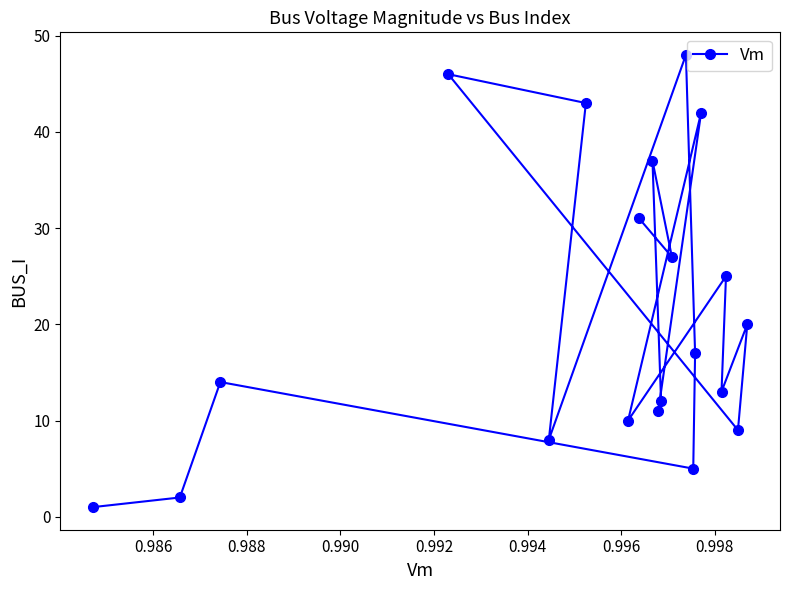

What is the greatest value displayed?

48